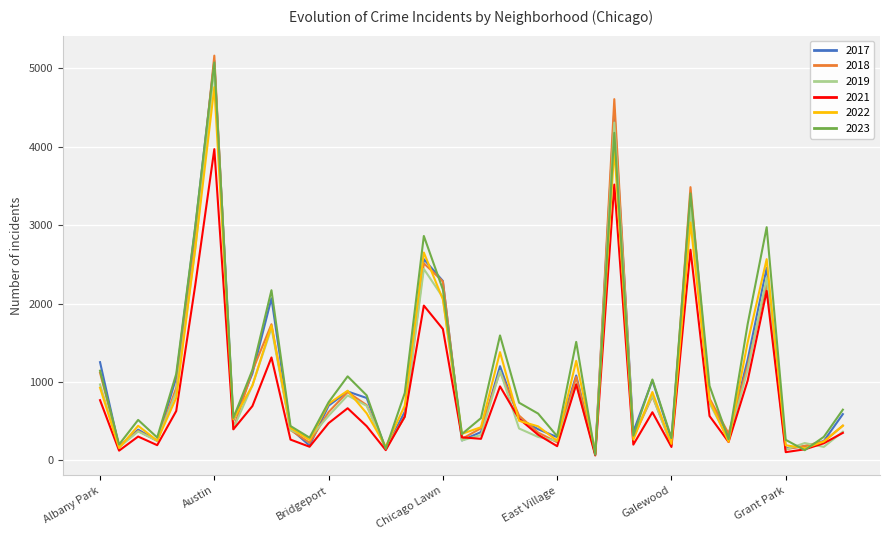

What is the maximum value shown in the chart?

5163